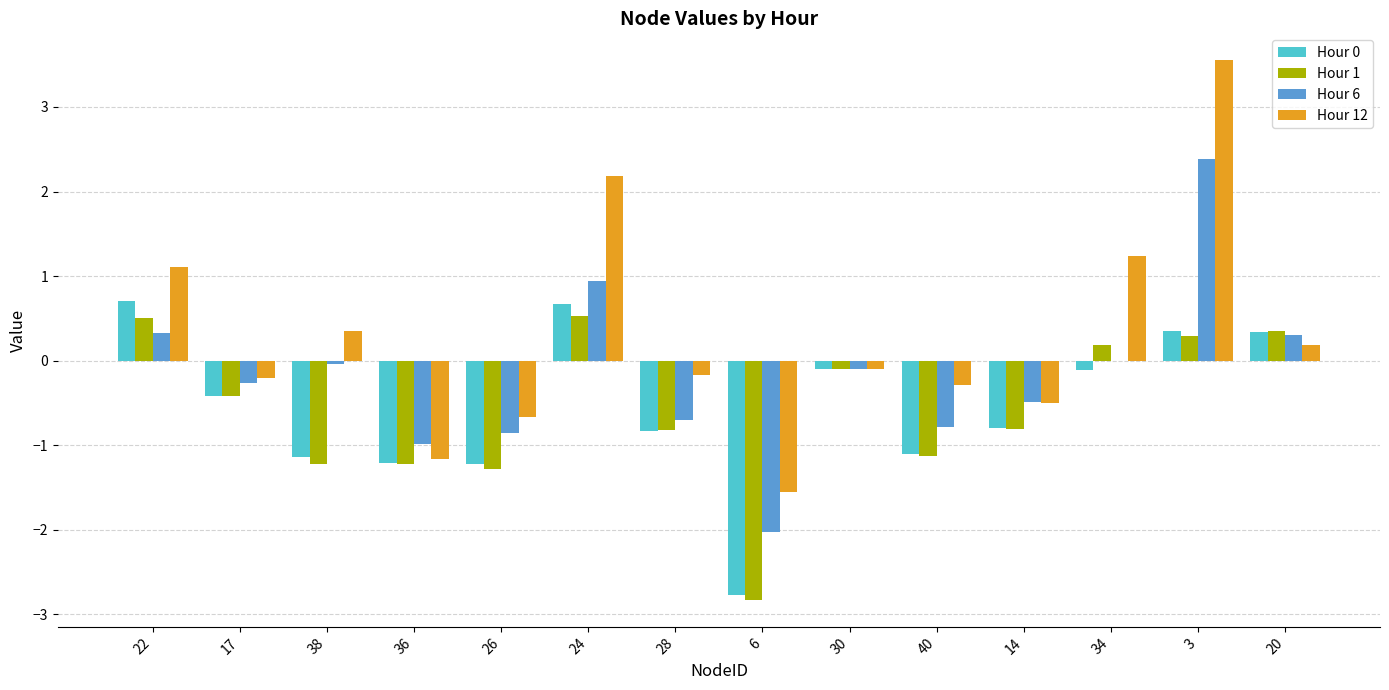

Is the value of Hour 6 at 3 greater than the value of Hour 0 at 28?

Yes